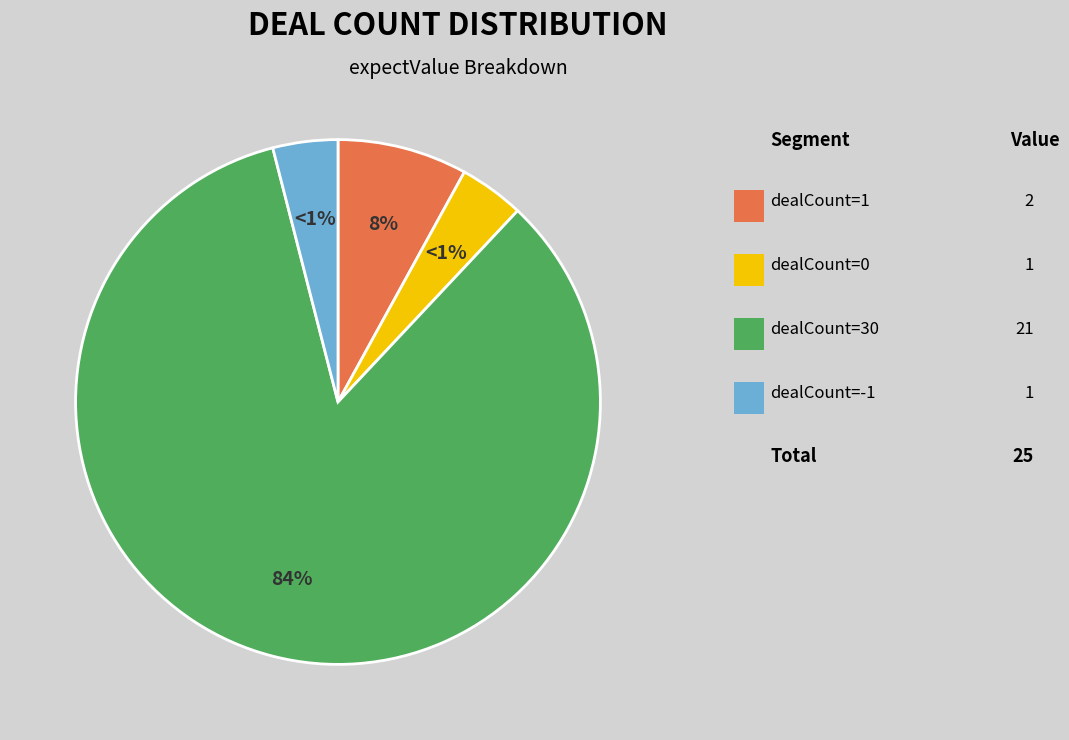

Between dealCount=-1 and dealCount=1, which is larger?

dealCount=1